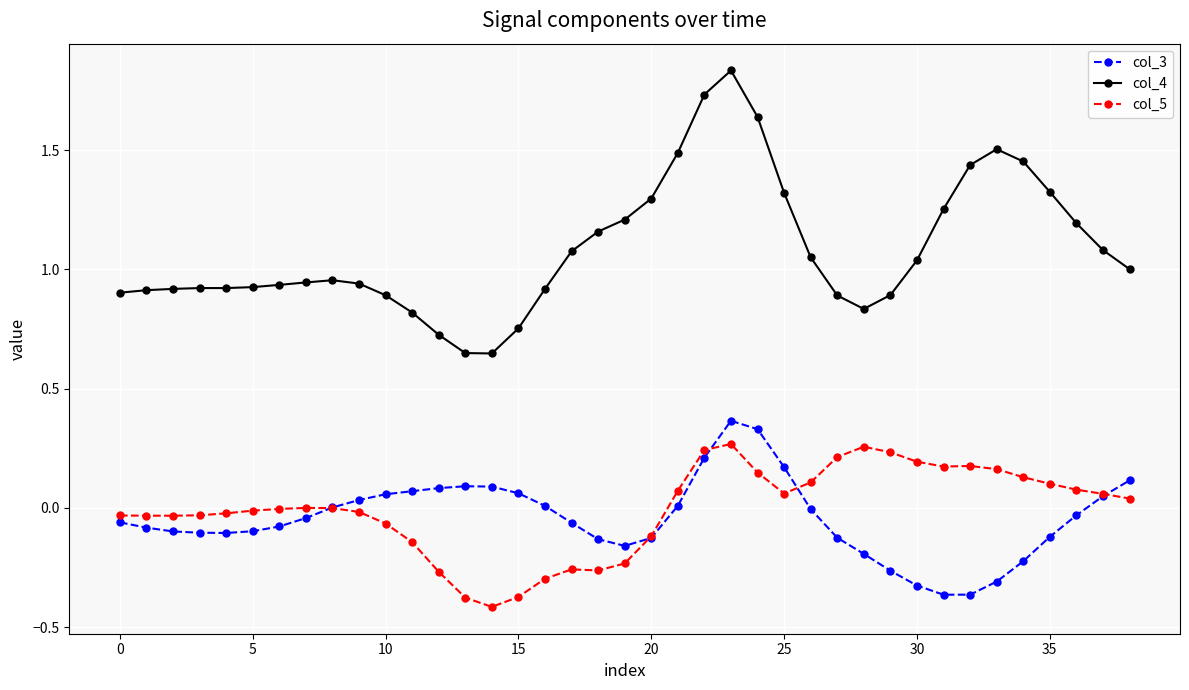

Count the number of categories in the chart.

39